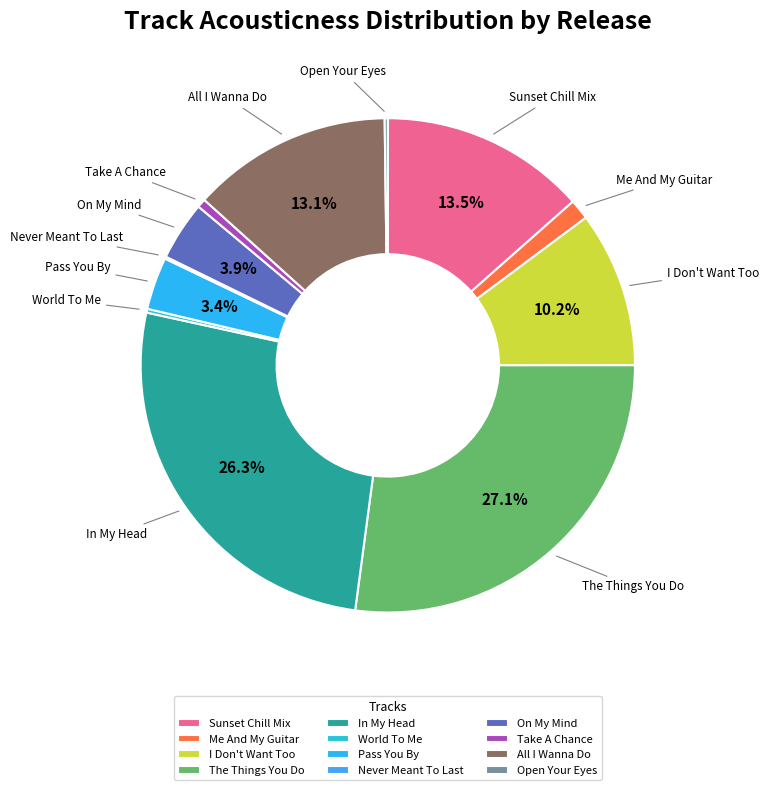

Which category has the biggest portion of the pie?

The Things You Do